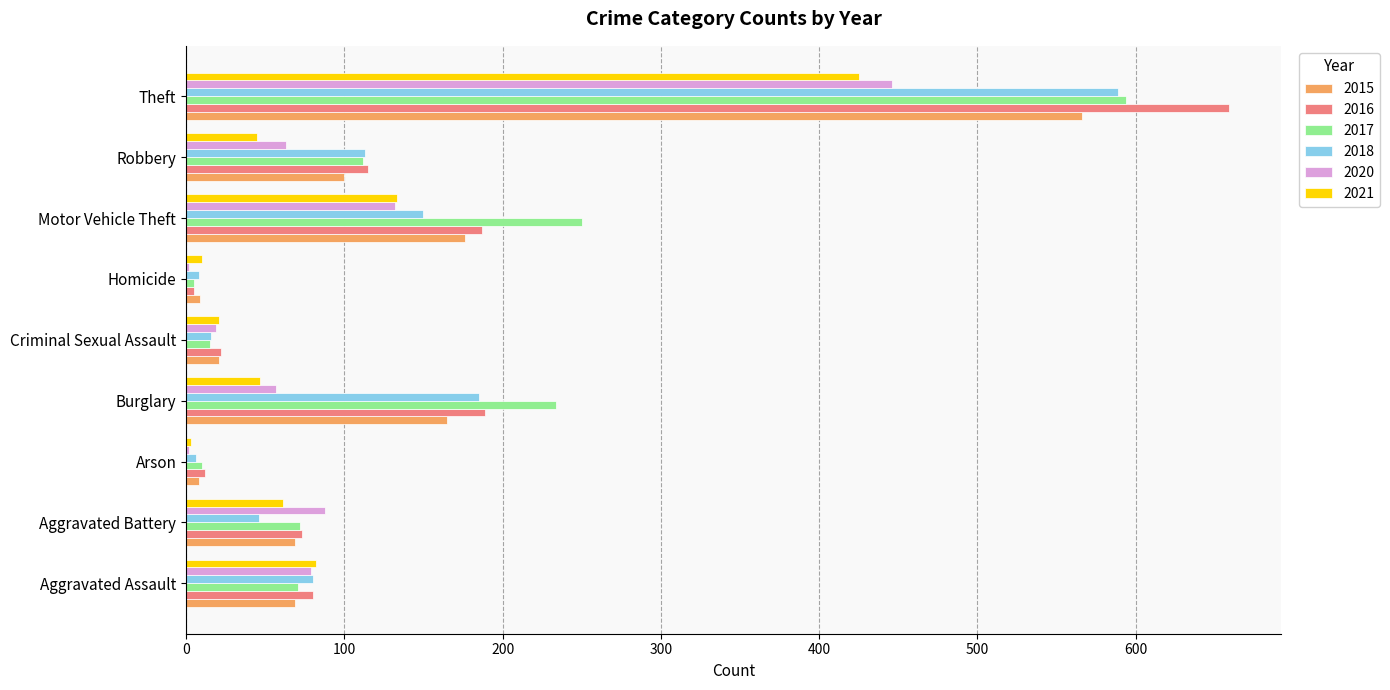

Which category has the highest value across all series?

Theft